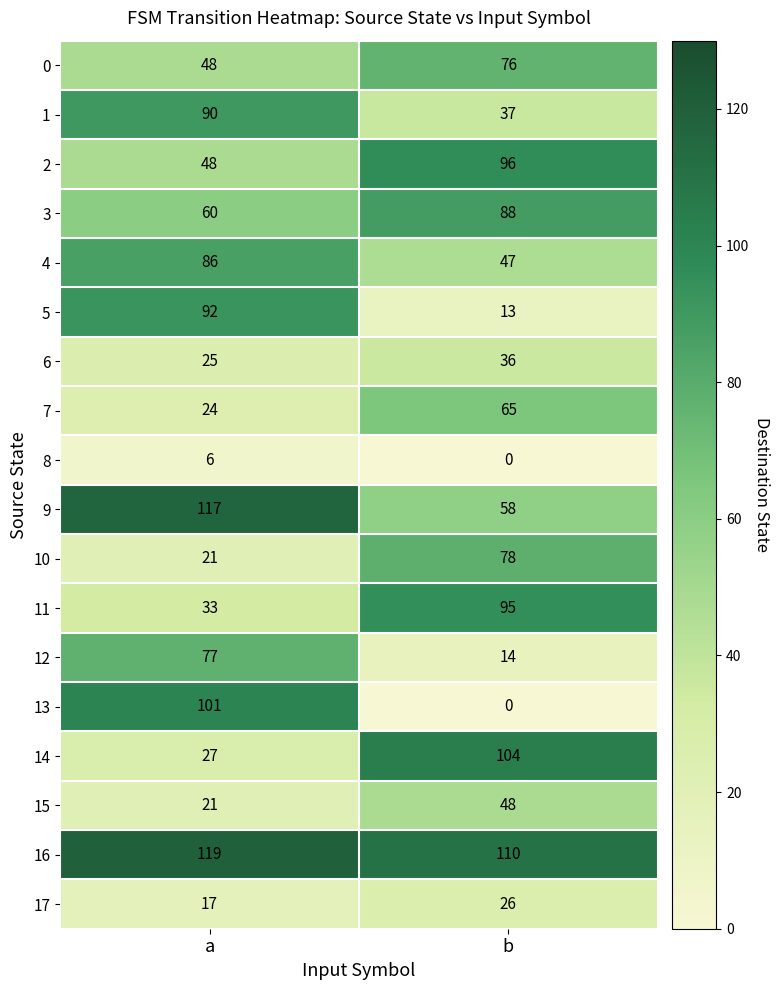

Which series has the largest range (max minus min)?

13